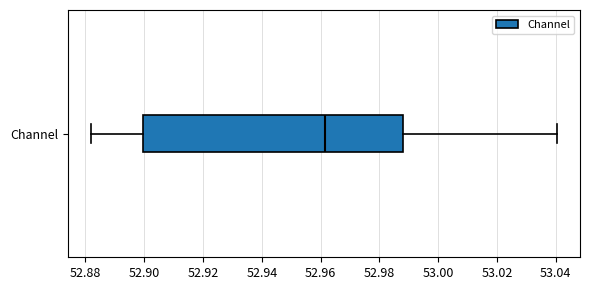

Transcribe this box plot: give where the median line is, the range the box spans, and where the two whiskers end, as read against the x-axis. The values are not printed on the chart, so give them approximately, as read against the axis.

median 52.962, box 52.900 to 52.988, whiskers 52.882 to 53.040